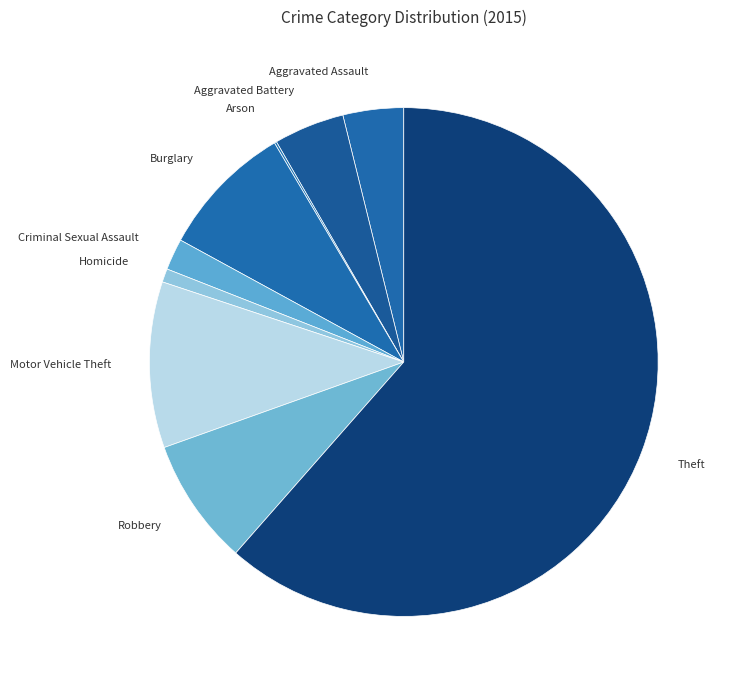

What is the majority slice?

Theft